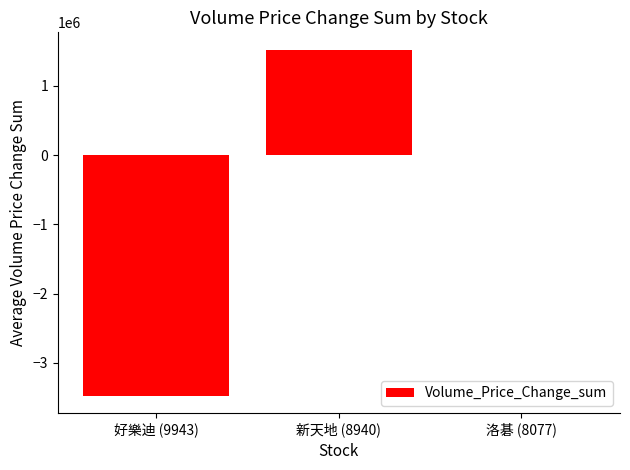

The value at 好樂迪 (9943) is -3470883.9. True or false?

True